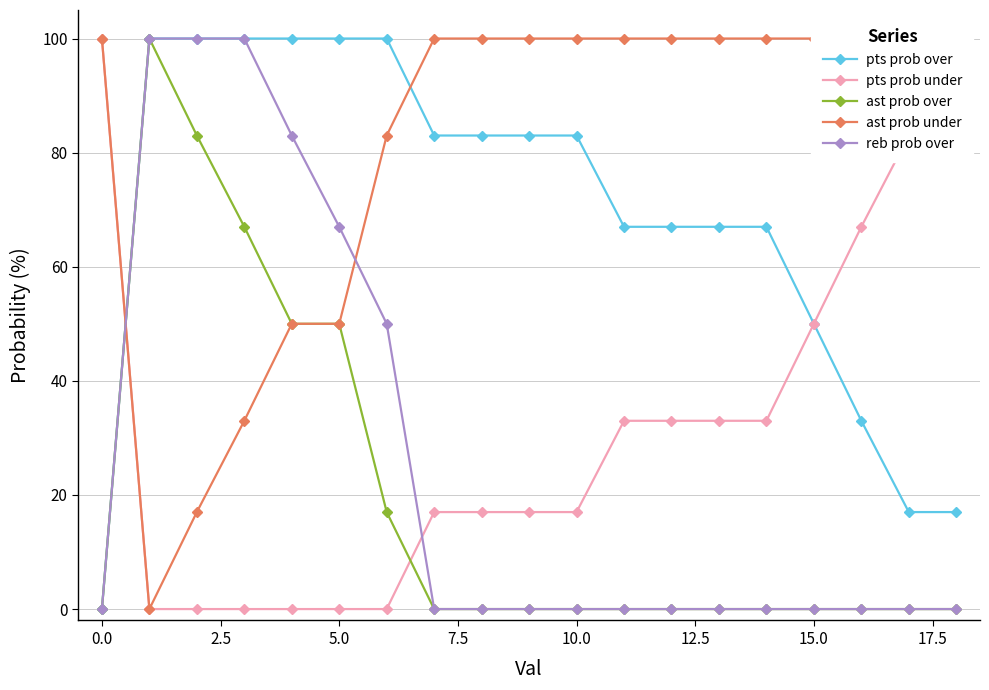

How many values in the reb prob over series exceed 0?

6